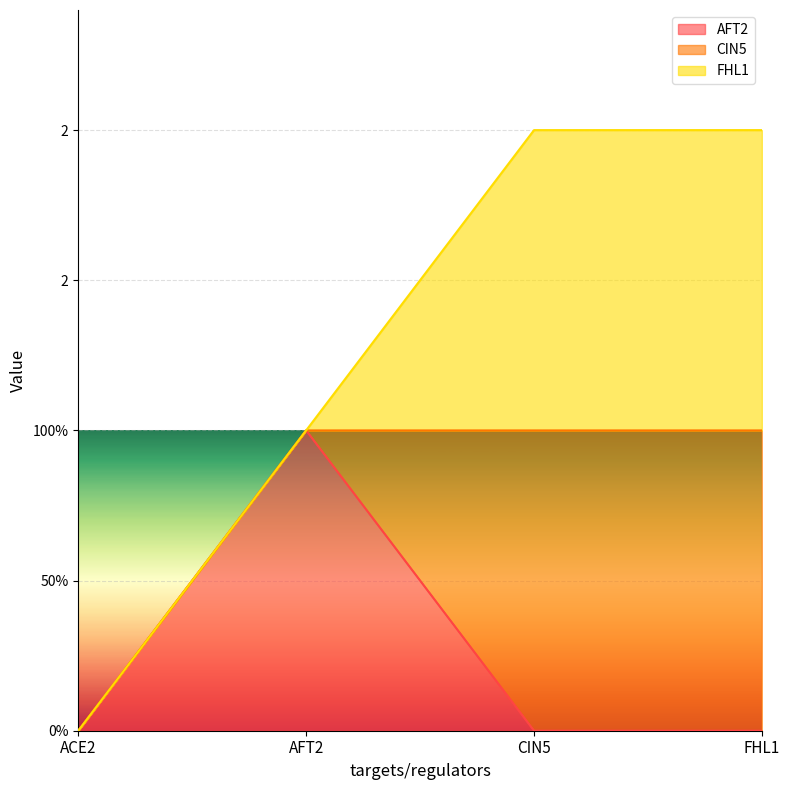

True or false: AFT2 and CIN5 intersect in this chart.

True